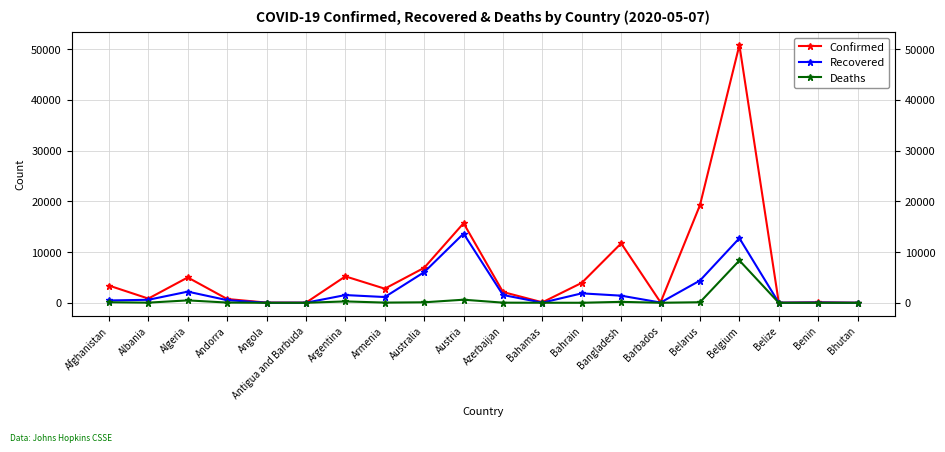

What is the label of the 18th point from the left?

Belize